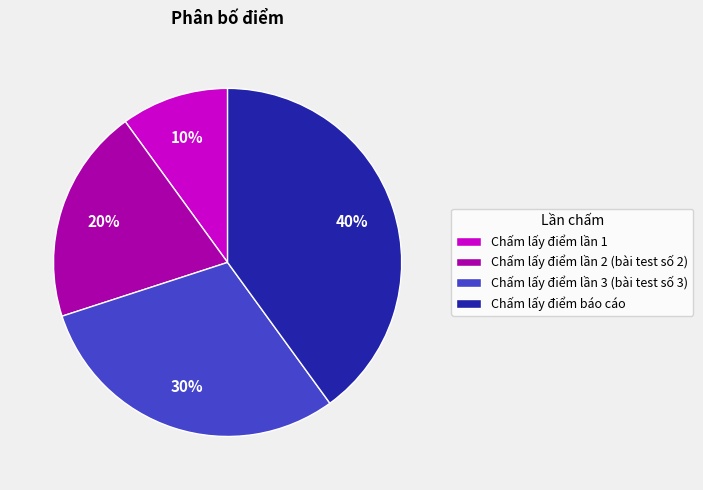

To the nearest percent, what percentage of the pie is Chấm lấy điểm báo cáo?

40%